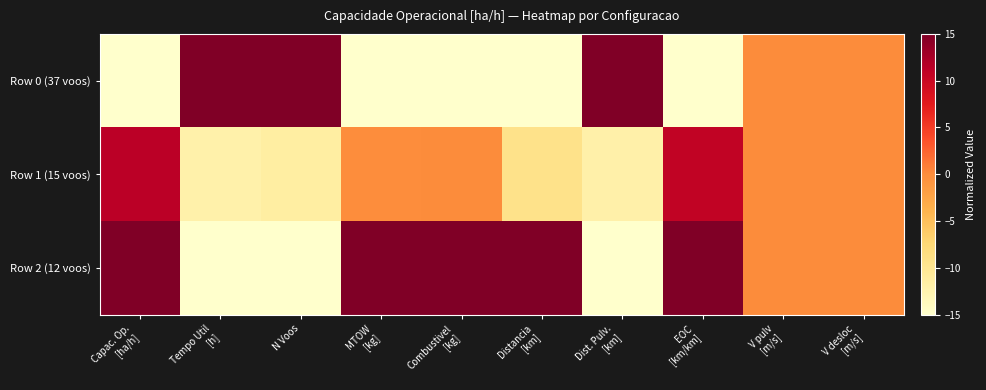

Reading right to left, transcribe all the data shown in this chart.

Row 0 (37 voos): V desloc
[m/s]=0.0	V pulv
[m/s]=0.0	EOC
[km/km]=-15.0	Dist. Pulv.
[km]=15.0	Distancia
[km]=-15.0	Combustivel
[kg]=-15.0	MTOW
[kg]=-15.0	N Voos=15.0	Tempo Util
[h]=15.0	Capac. Op.
[ha/h]=-15.0
Row 1 (15 voos): V desloc
[m/s]=0.0	V pulv
[m/s]=0.0	EOC
[km/km]=10.7	Dist. Pulv.
[km]=-12.0	Distancia
[km]=-9.3	Combustivel
[kg]=0.0	MTOW
[kg]=-0.1	N Voos=-11.4	Tempo Util
[h]=-12.1	Capac. Op.
[ha/h]=11.3
Row 2 (12 voos): V desloc
[m/s]=0.0	V pulv
[m/s]=0.0	EOC
[km/km]=15.0	Dist. Pulv.
[km]=-15.0	Distancia
[km]=15.0	Combustivel
[kg]=15.0	MTOW
[kg]=15.0	N Voos=-15.0	Tempo Util
[h]=-15.0	Capac. Op.
[ha/h]=15.0